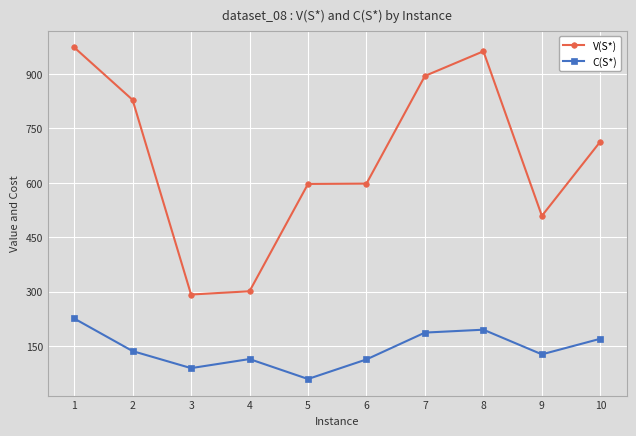

What is the minimum value shown in the chart?

59